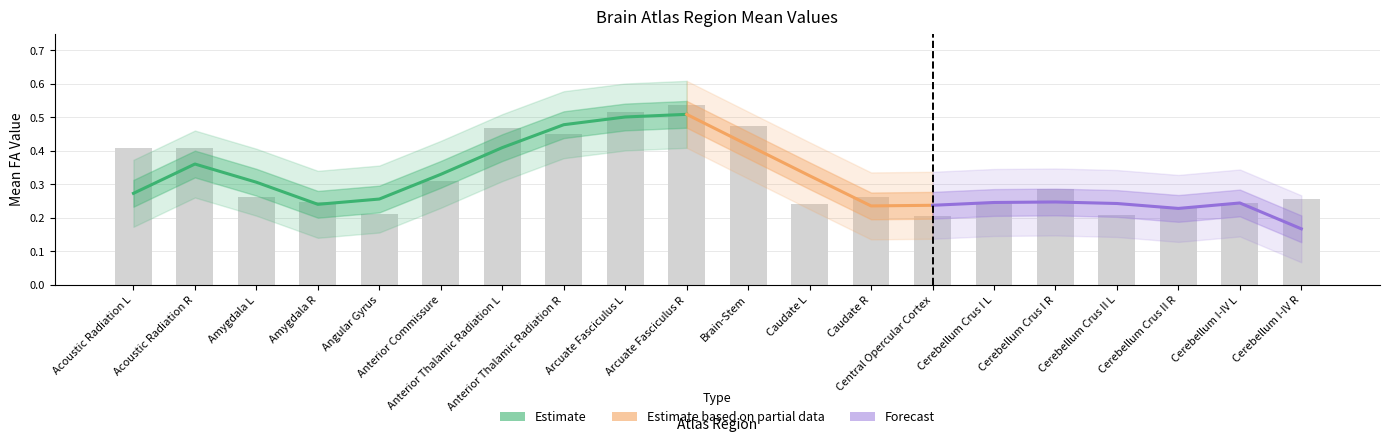

Reading right to left, transcribe all the data shown in this chart.

Mean at E1: Cerebellum I-IV R=0.3	Cerebellum I-IV L=0.2	Cerebellum Crus II R=0.2	Cerebellum Crus II L=0.2	Cerebellum Crus I R=0.3	Cerebellum Crus I L=0.2	Central Opercular Cortex=0.2	Caudate R=0.3	Caudate L=0.2	Brain-Stem=0.5	Arcuate Fasciculus R=0.5	Arcuate Fasciculus L=0.5	Anterior Thalamic Radiation R=0.5	Anterior Thalamic Radiation L=0.5	Anterior Commissure=0.3	Angular Gyrus=0.2	Amygdala R=0.2	Amygdala L=0.3	Acoustic Radiation R=0.4	Acoustic Radiation L=0.4
Percentage change bewteen E3 and E1: Cerebellum I-IV R=0.0	Cerebellum I-IV L=0.0	Cerebellum Crus II R=0.0	Cerebellum Crus II L=0.0	Cerebellum Crus I R=0.0	Cerebellum Crus I L=0.0	Central Opercular Cortex=0.0	Caudate R=0.0	Caudate L=0.0	Brain-Stem=0.0	Arcuate Fasciculus R=0.0	Arcuate Fasciculus L=0.0	Anterior Thalamic Radiation R=0.0	Anterior Thalamic Radiation L=0.0	Anterior Commissure=0.0	Angular Gyrus=0.0	Amygdala R=0.0	Amygdala L=0.0	Acoustic Radiation R=0.0	Acoustic Radiation L=0.0
Percentage change bewteen E3 and E2: Cerebellum I-IV R=0.0	Cerebellum I-IV L=0.0	Cerebellum Crus II R=0.0	Cerebellum Crus II L=0.0	Cerebellum Crus I R=0.0	Cerebellum Crus I L=0.0	Central Opercular Cortex=0.0	Caudate R=0.0	Caudate L=0.0	Brain-Stem=0.0	Arcuate Fasciculus R=0.0	Arcuate Fasciculus L=0.0	Anterior Thalamic Radiation R=0.0	Anterior Thalamic Radiation L=0.0	Anterior Commissure=0.0	Angular Gyrus=0.0	Amygdala R=0.0	Amygdala L=0.0	Acoustic Radiation R=0.0	Acoustic Radiation L=0.0